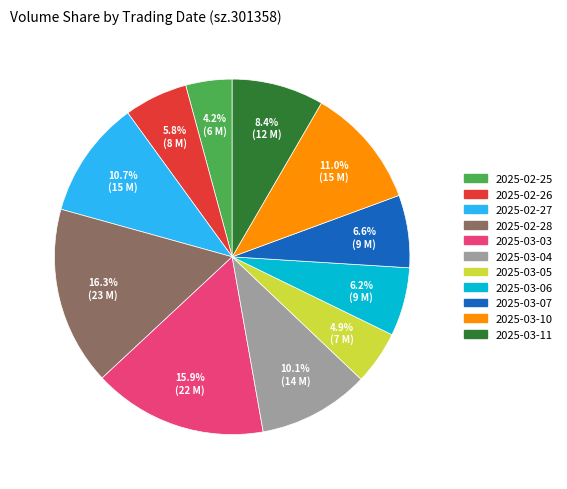

The 2025-03-03 slice represents 16% of the pie. True or false?

True